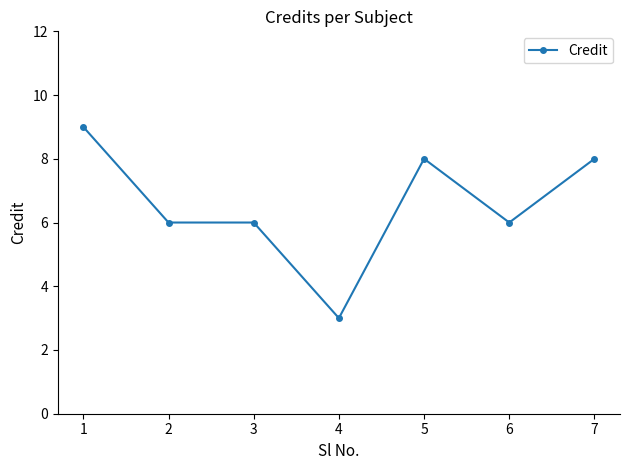

What is the minimum value shown in the chart?

3